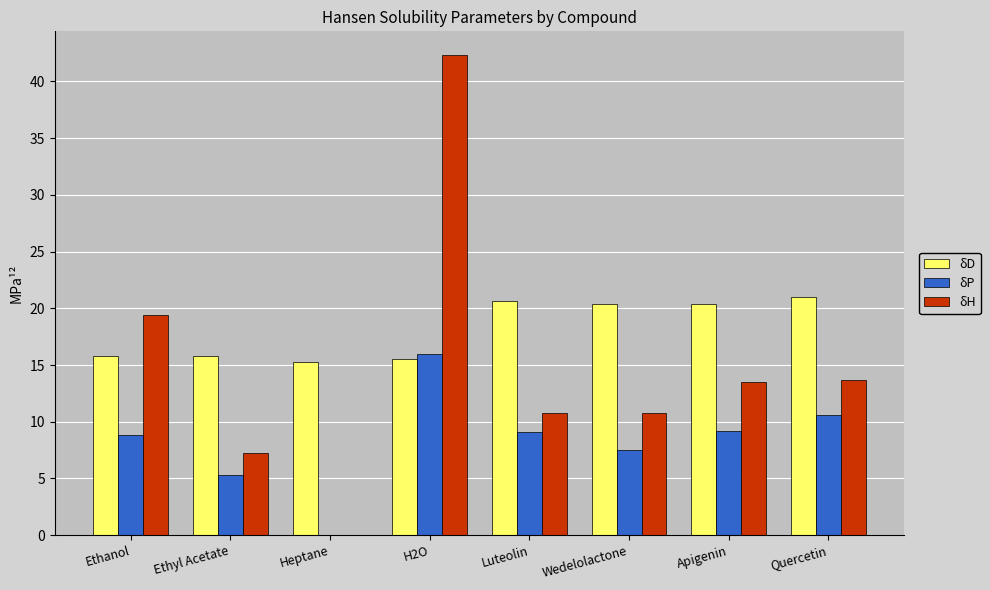

How many groups of bars are there?

8